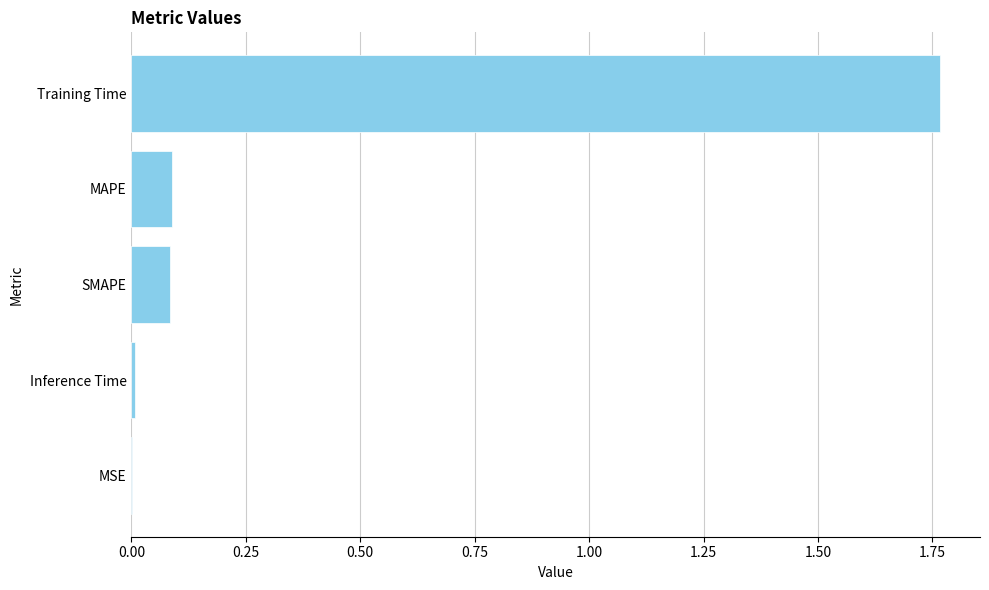

The chart shows a value of 0.0 at Inference Time. True or false?

True